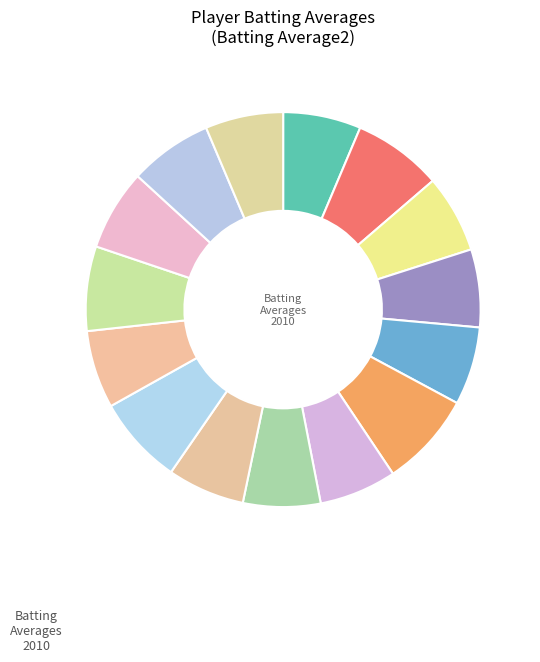

How many slices are in this pie chart?

15